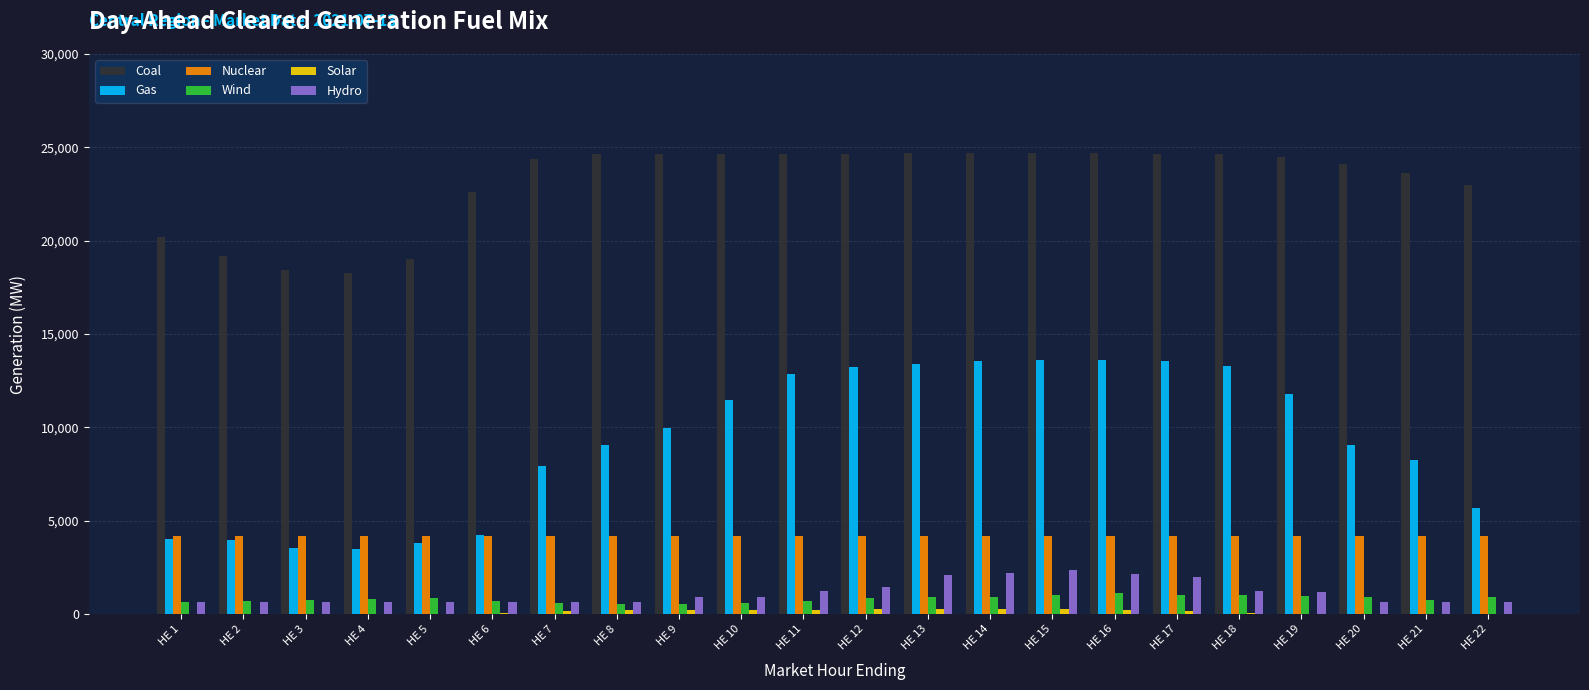

What is the sum of all Hydro values?

24691.3